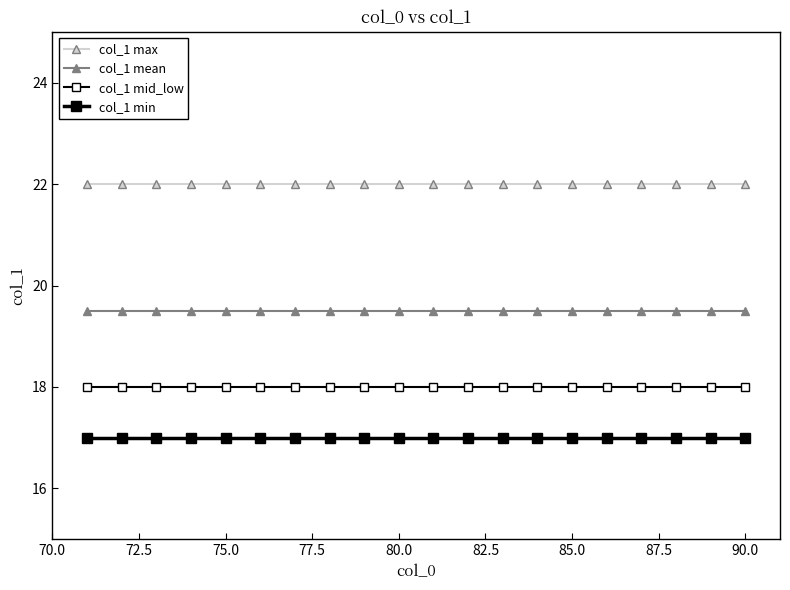

Does the chart have visible grid lines?

No